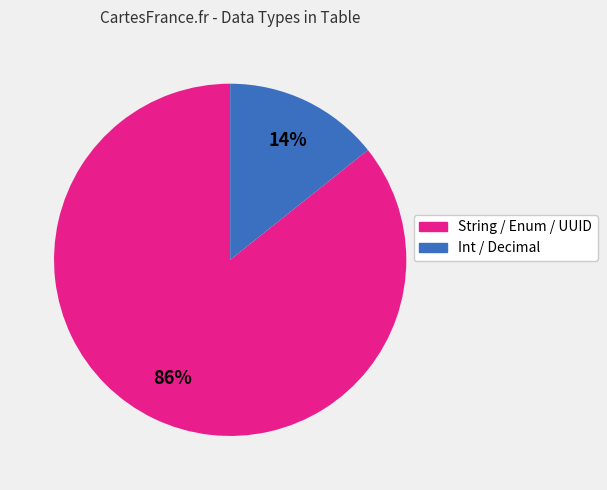

Does any single category account for the majority?

Yes